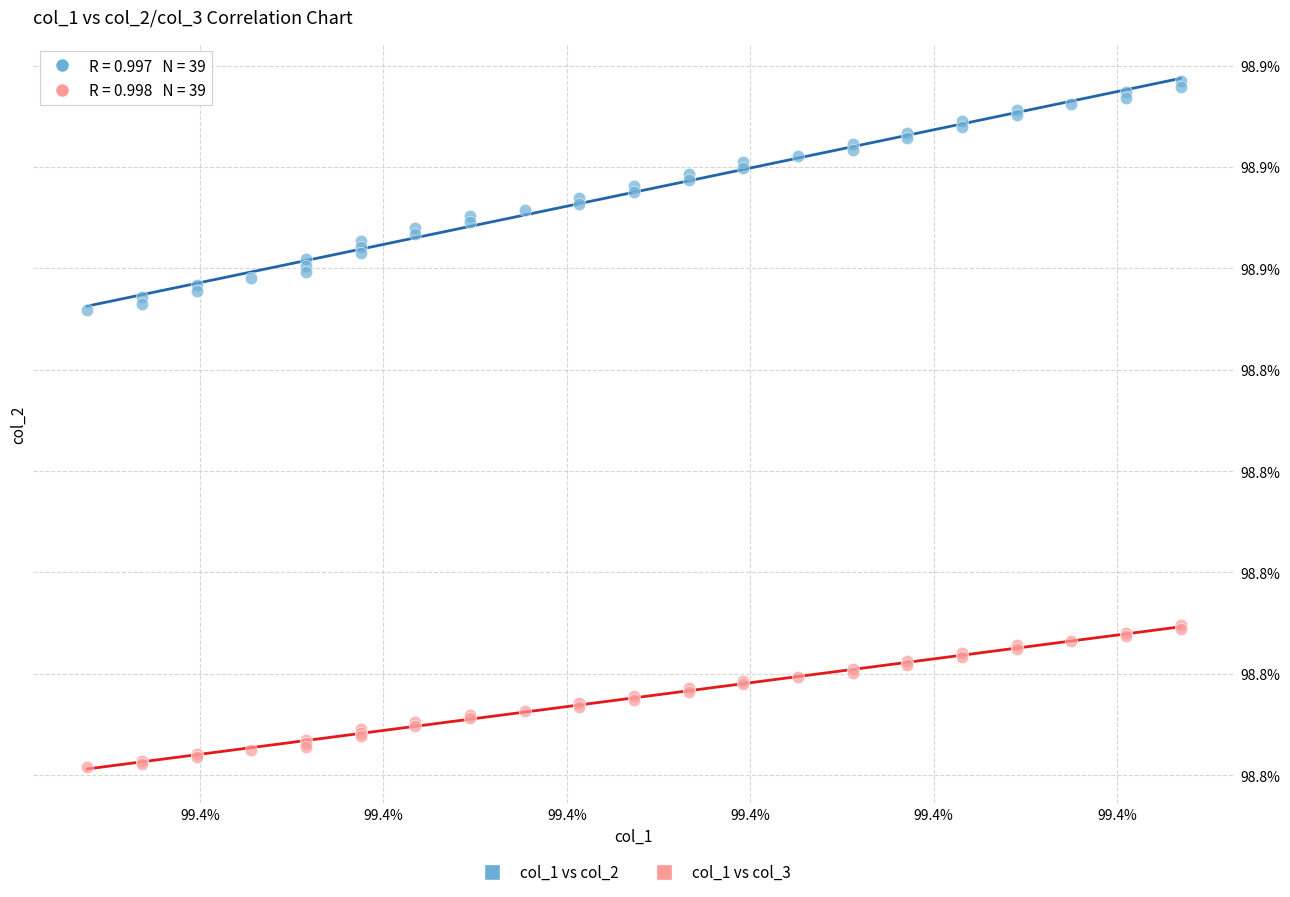

What are all the series names shown in the legend?

col_1 vs col_2, col_1 vs col_3